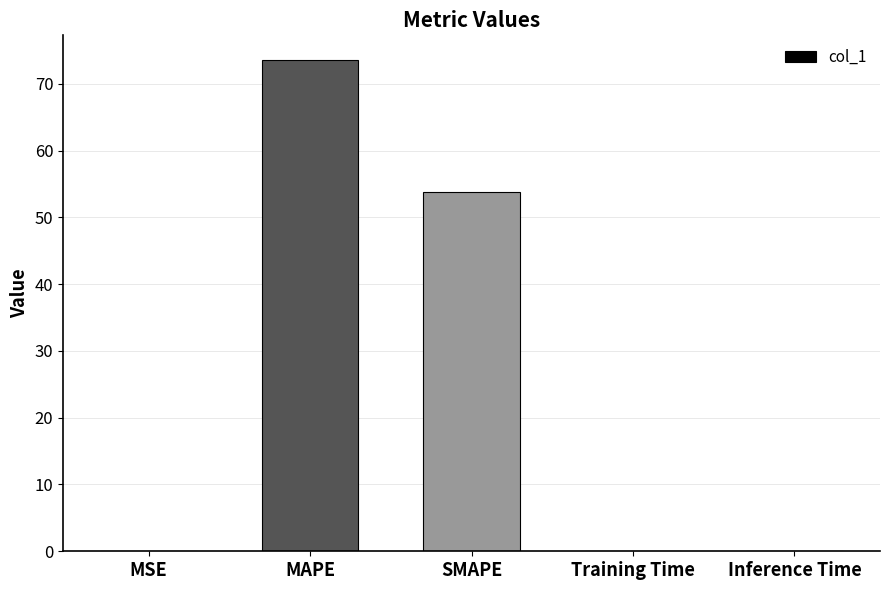

What is the approximate value at SMAPE?

53.8